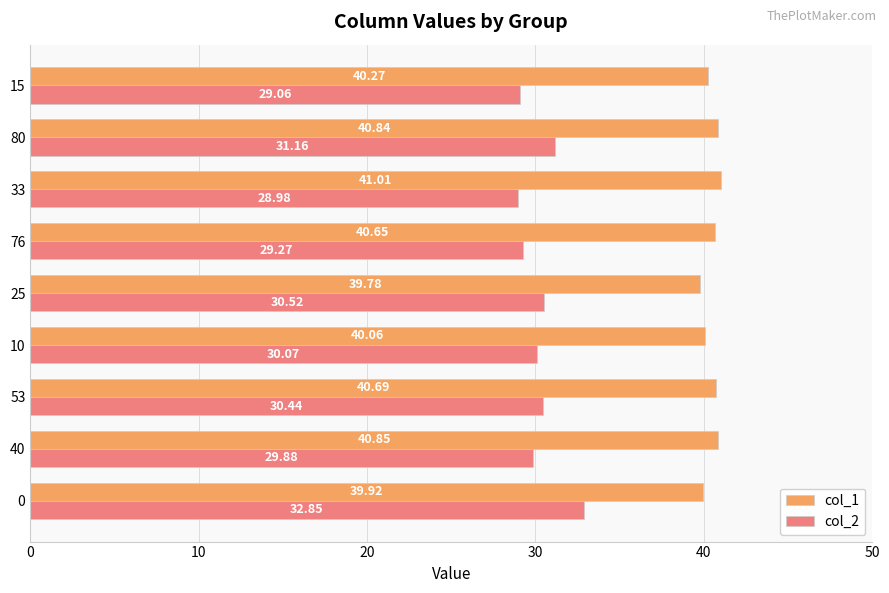

What is the spread (max minus min) of values at 76?

11.4